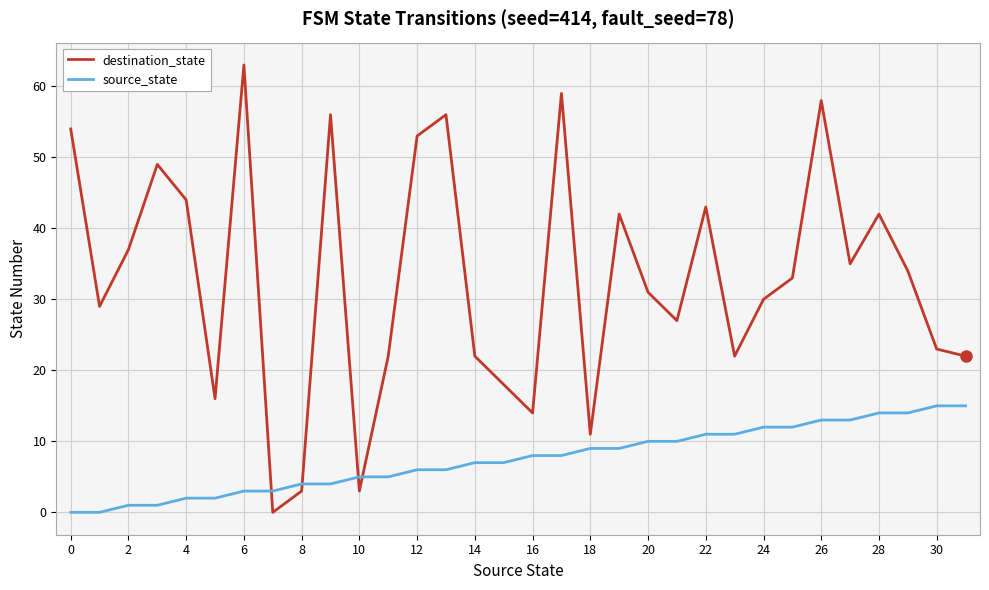

Which series has the largest range (max minus min)?

destination_state